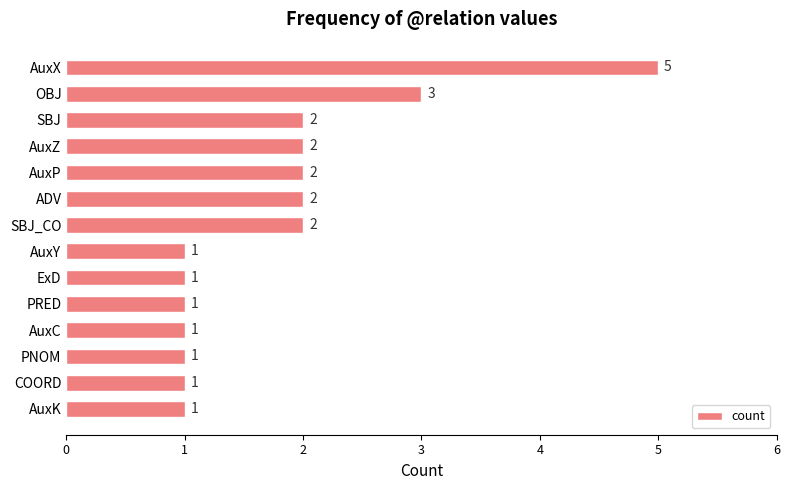

What is the difference between the maximum and second lowest values?

4